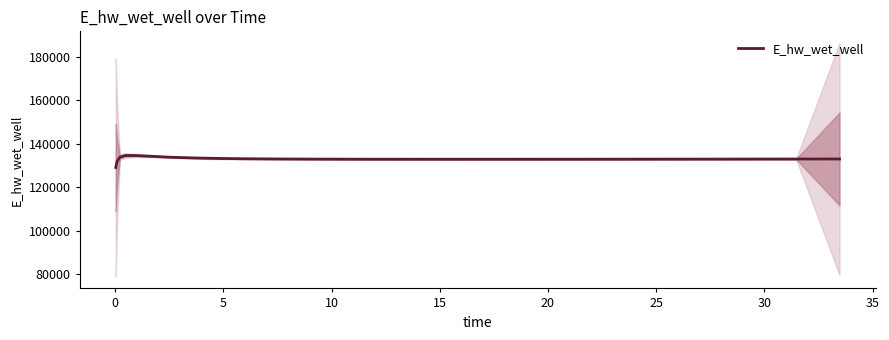

What is the highest value of the E_hw_wet_well series?

134590.5